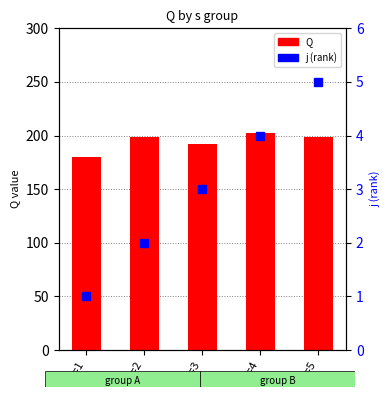

Where is Q nearest to the value 190?

s=3